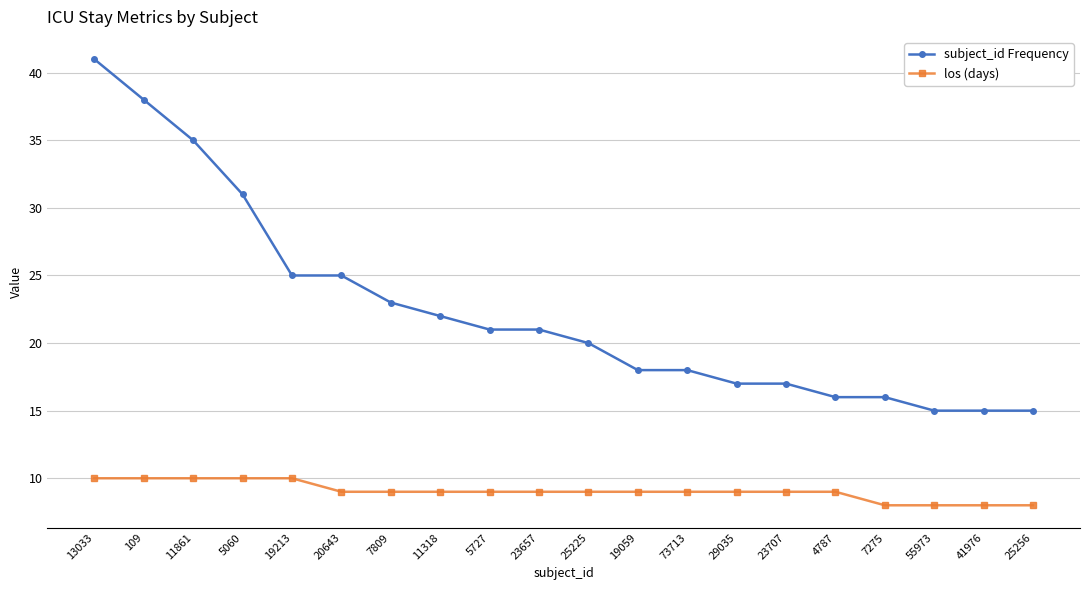

What is the highest value of the subject_id Frequency series?

41